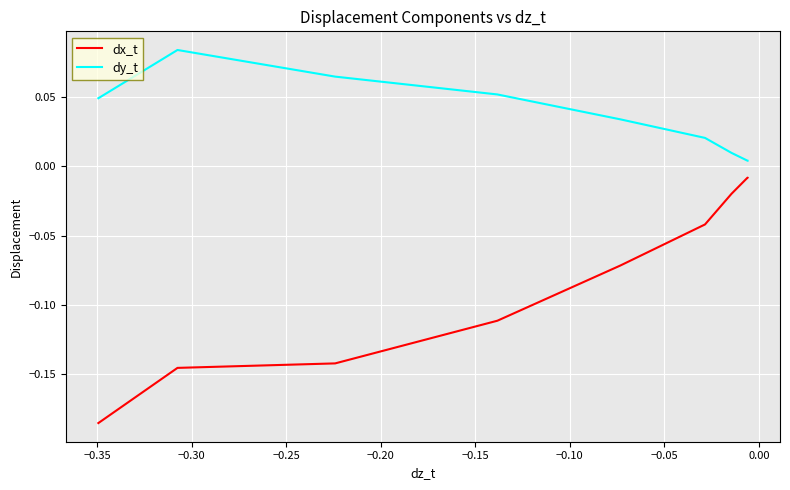

How many distinct data groups are displayed?

2